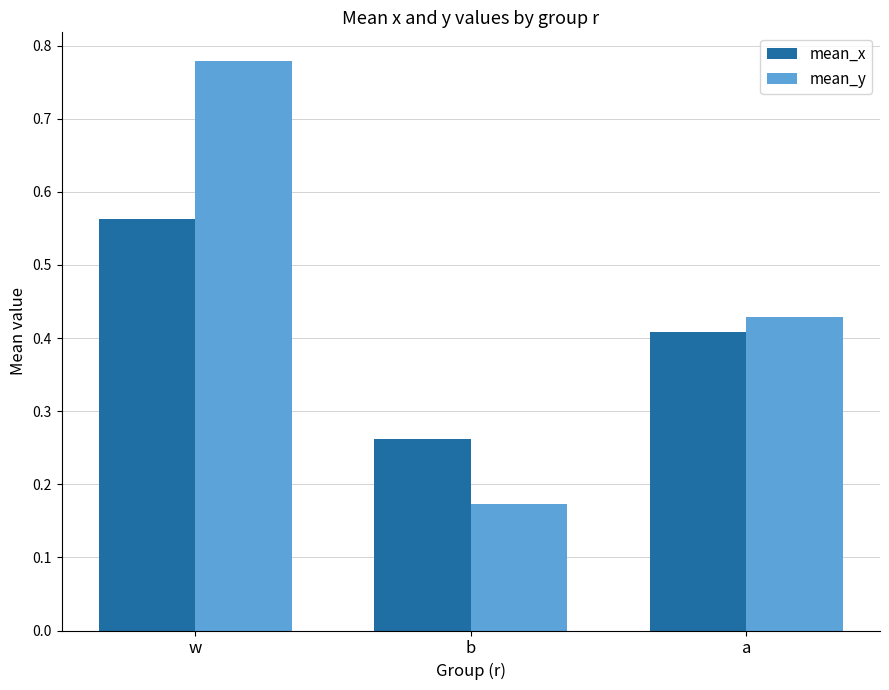

How many mean_y values are between 0 and 1?

3